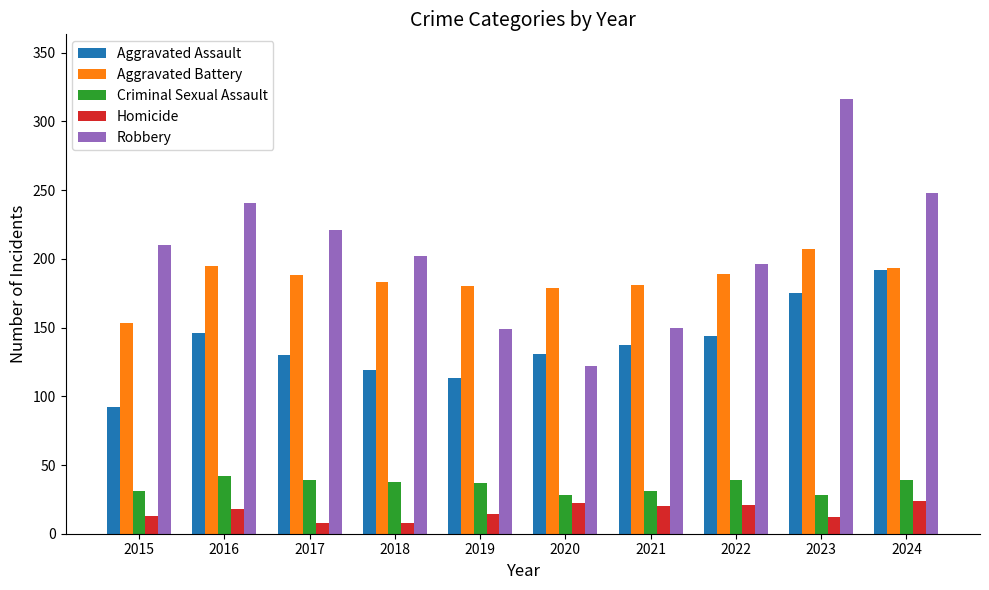

Which label corresponds to the largest value in the chart?

2023